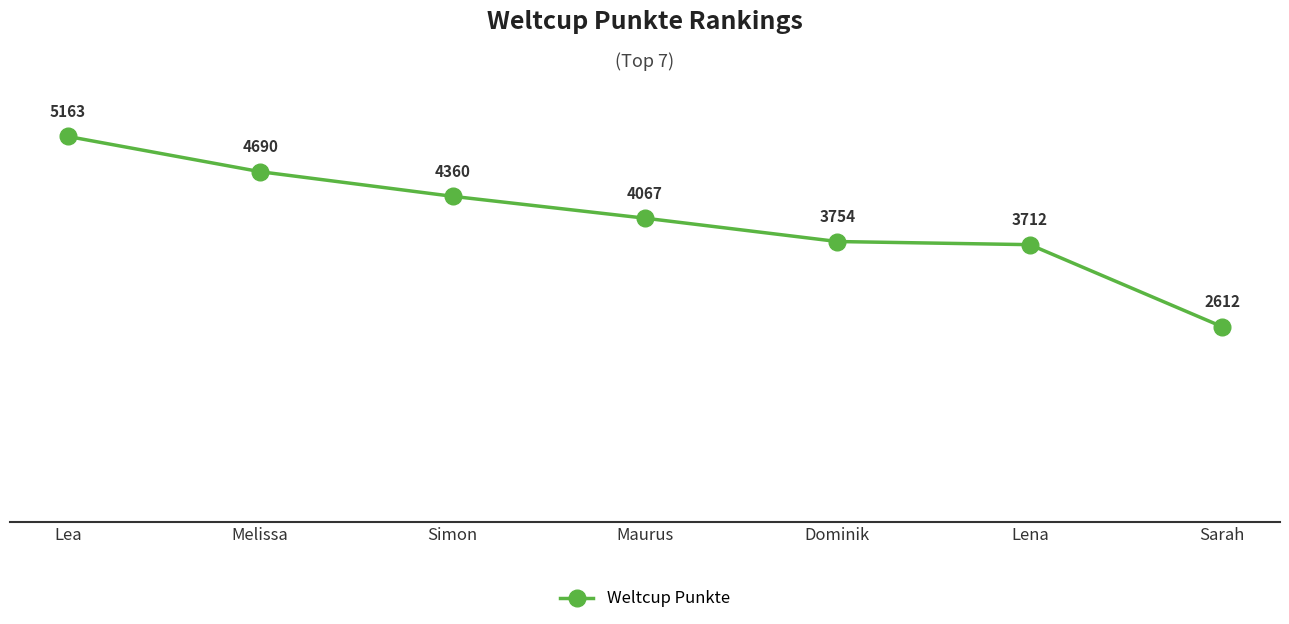

Does the chart have visible grid lines?

Yes